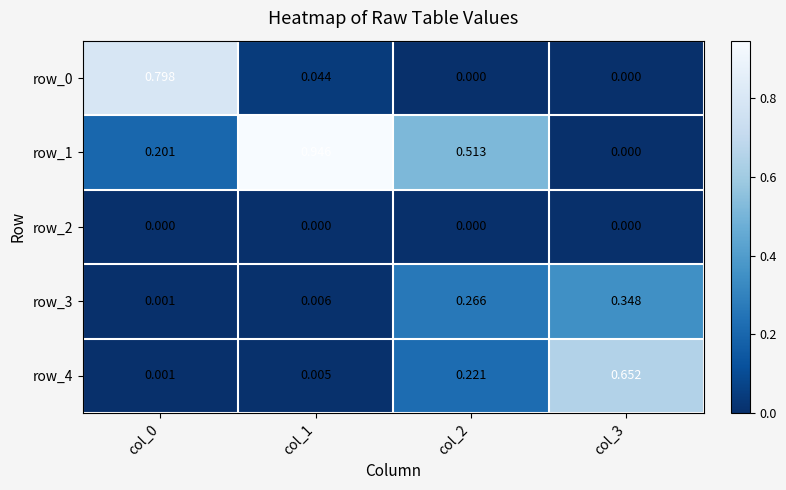

Which series has the widest spread of values?

row_1